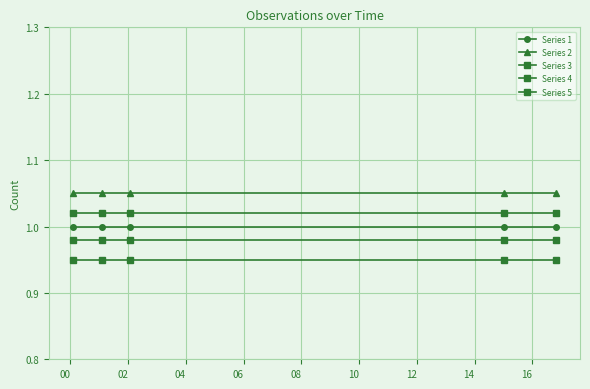

Is this an area chart (filled region under the line)?

No